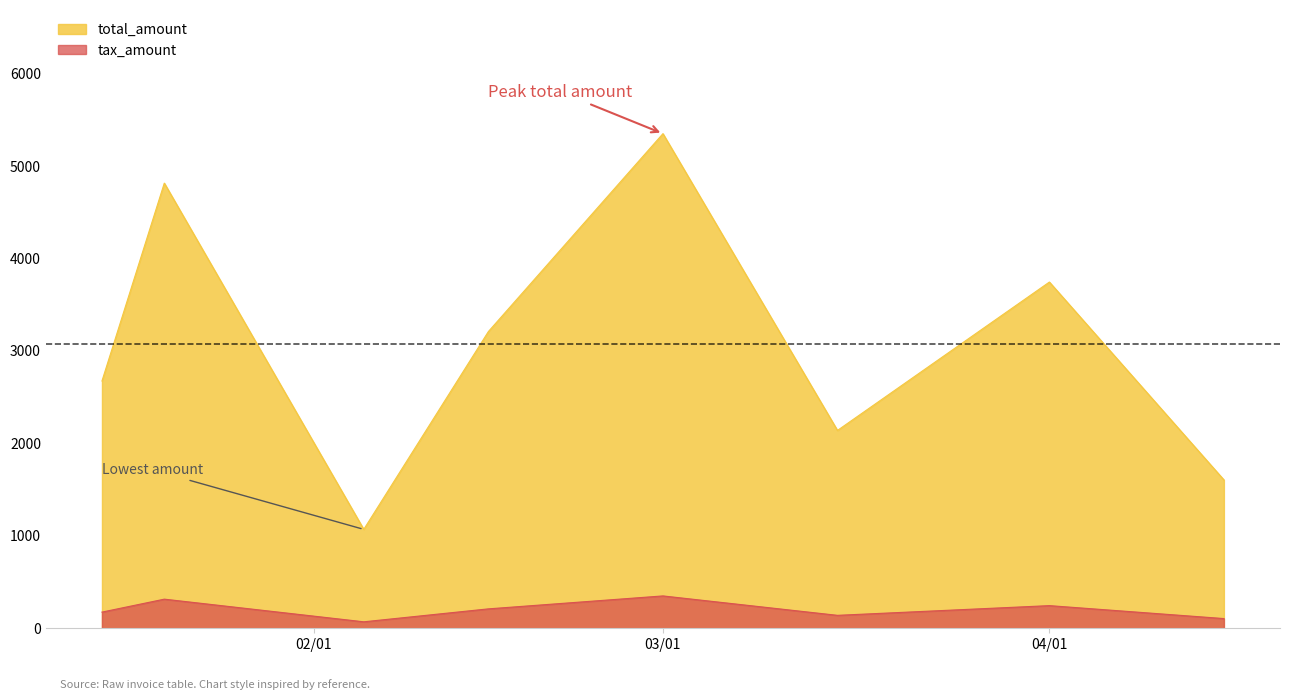

List the series in order of their peak value, highest first.

total_amount, tax_amount